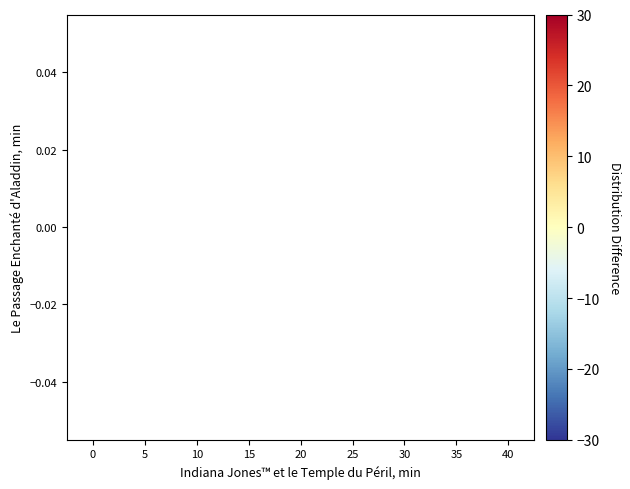

The chart shows a value of -8.4 at 10. True or false?

False